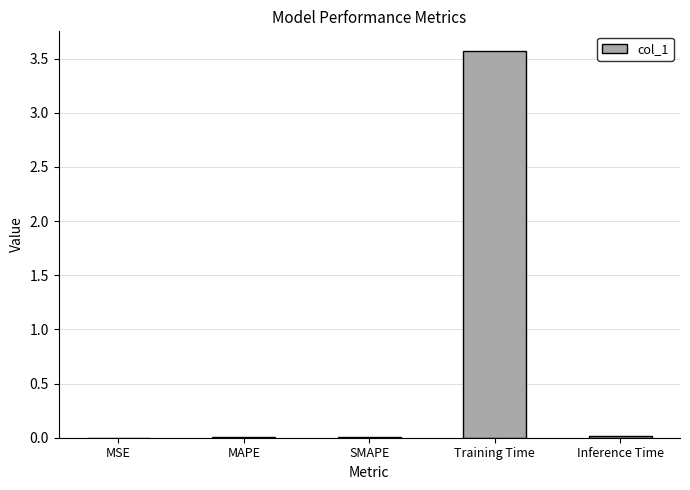

What is the maximum value shown in the chart?

3.6